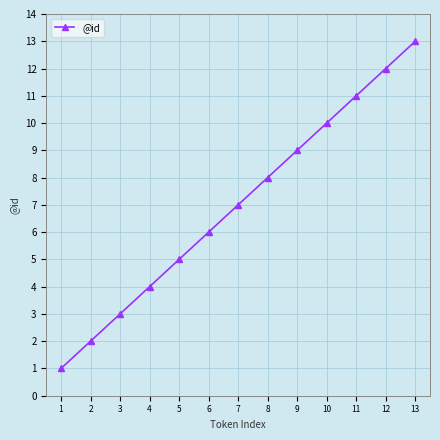

Rank the categories by value from highest to lowest.

13, 12, 11, 10, 9, 8, 7, 6, 5, 4, 3, 2, 1